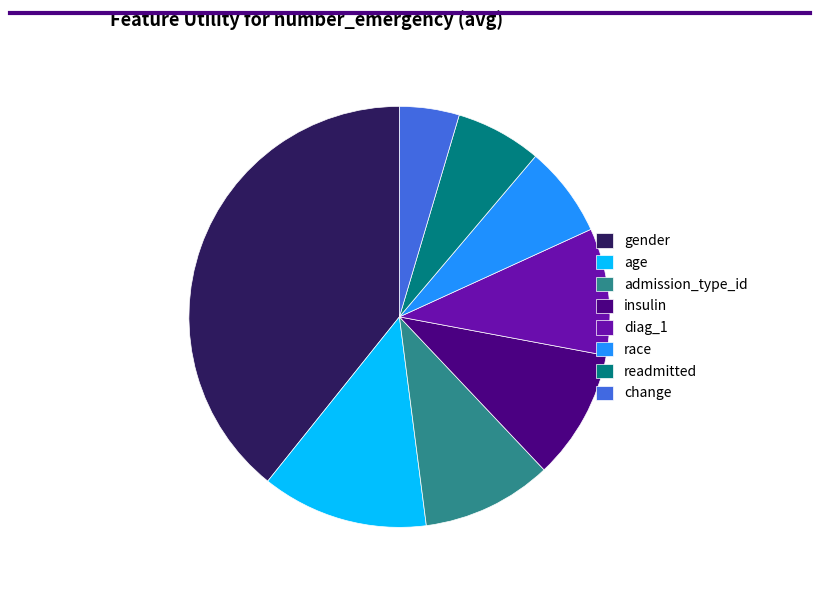

Count the number of slices in the pie.

8